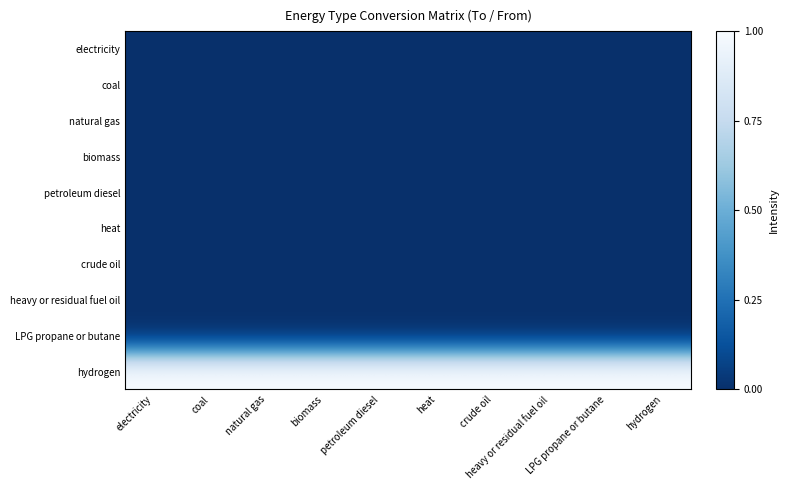

Which category has the highest value across all series?

electricity